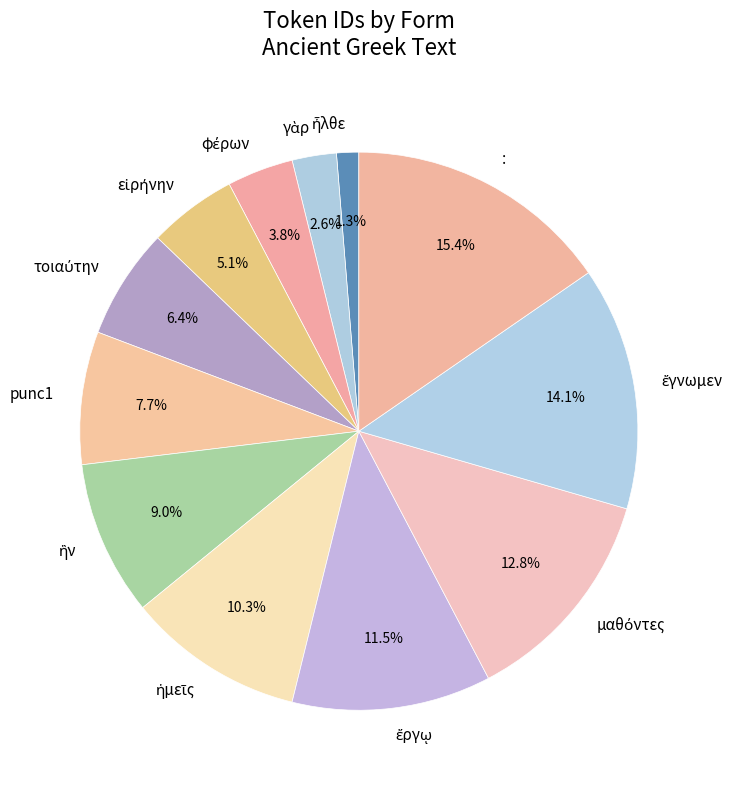

Does any single category account for the majority?

No